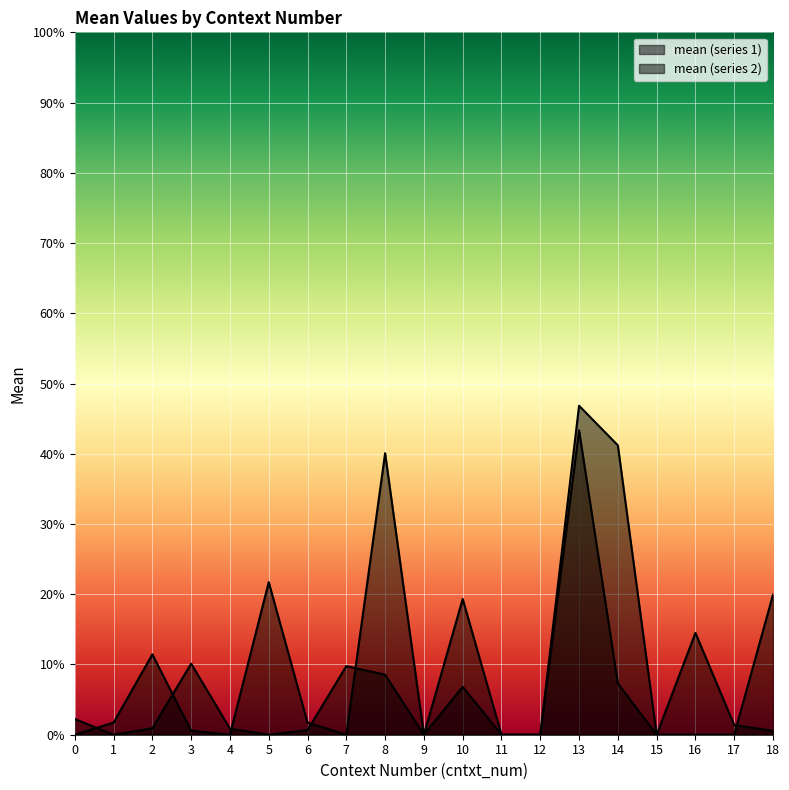

Rank the categories by mean value from highest to lowest.

13, 14, 8, 5, 18, 10, 2, 1, 6, 3, 0, 4, 7, 9, 11, 12, 15, 16, 17